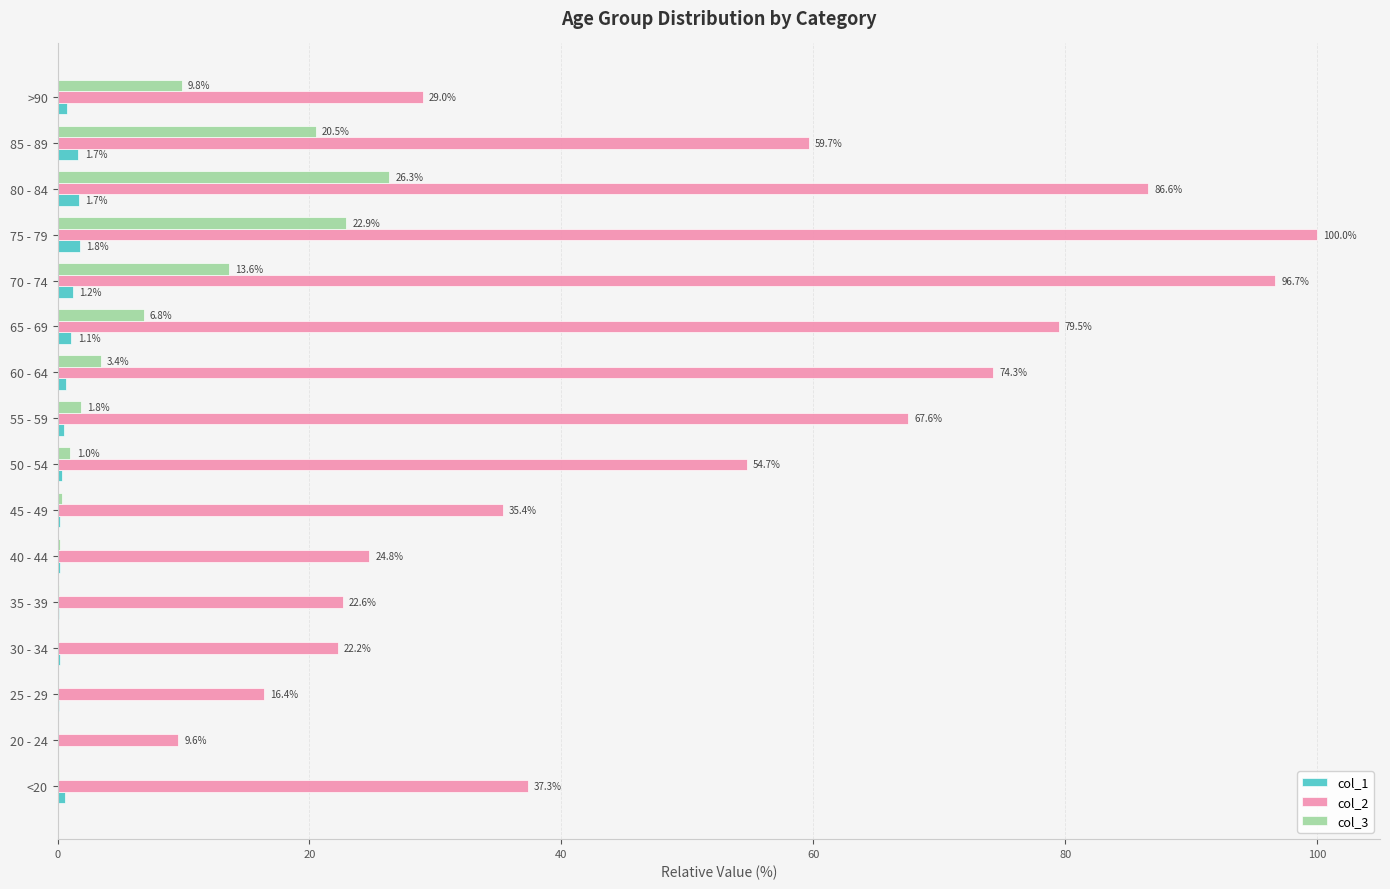

Is the value of col_1 at 80 - 84 greater than the value of col_2 at 80 - 84?

No